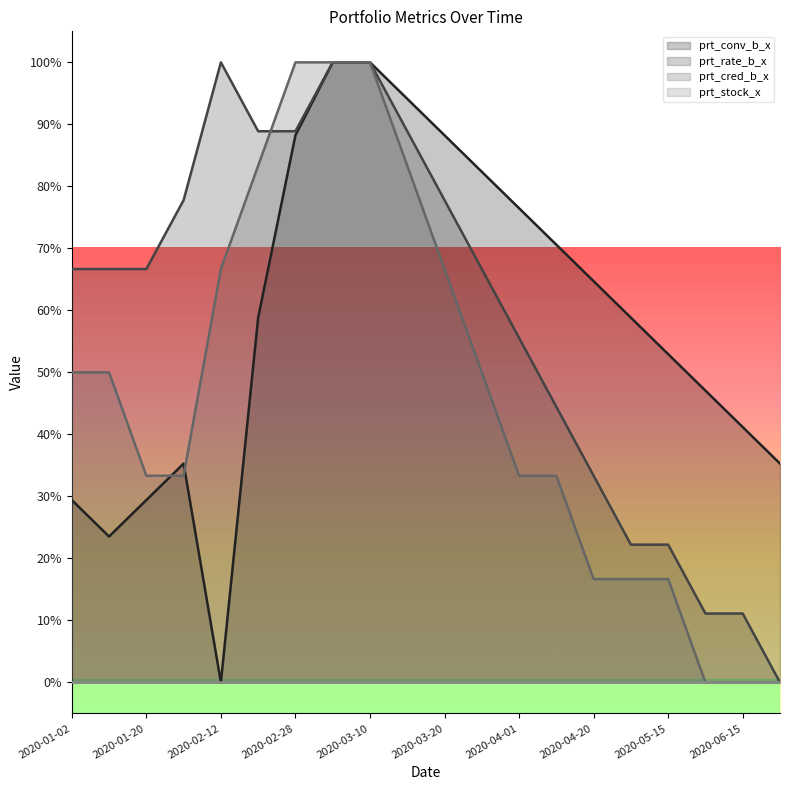

What is the difference between the prt_conv_b_x values at 2020-04-20 and 2020-07-01?

29.4